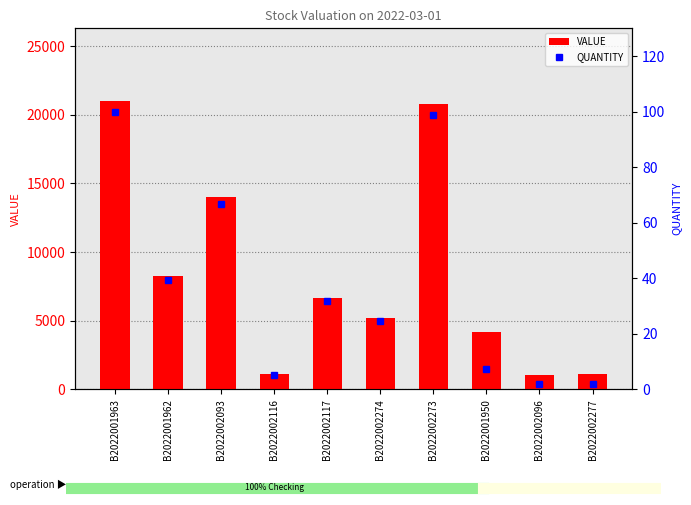

At which category is the sum across all series the highest?

B2022001963